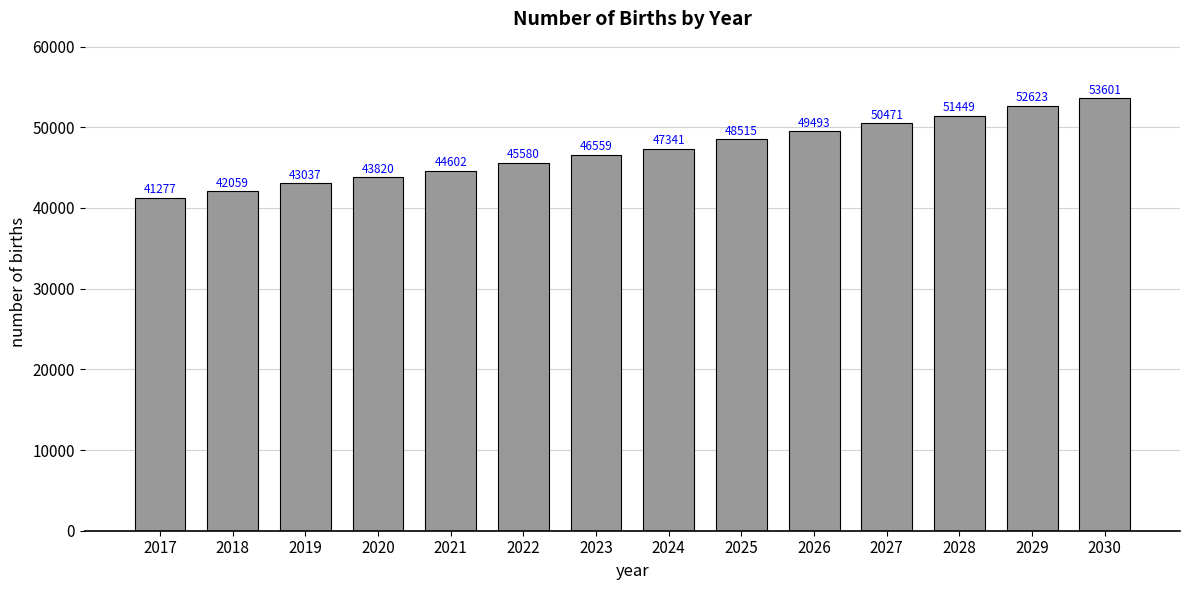

True or false: the data shows 74114.6 at 2025.

False